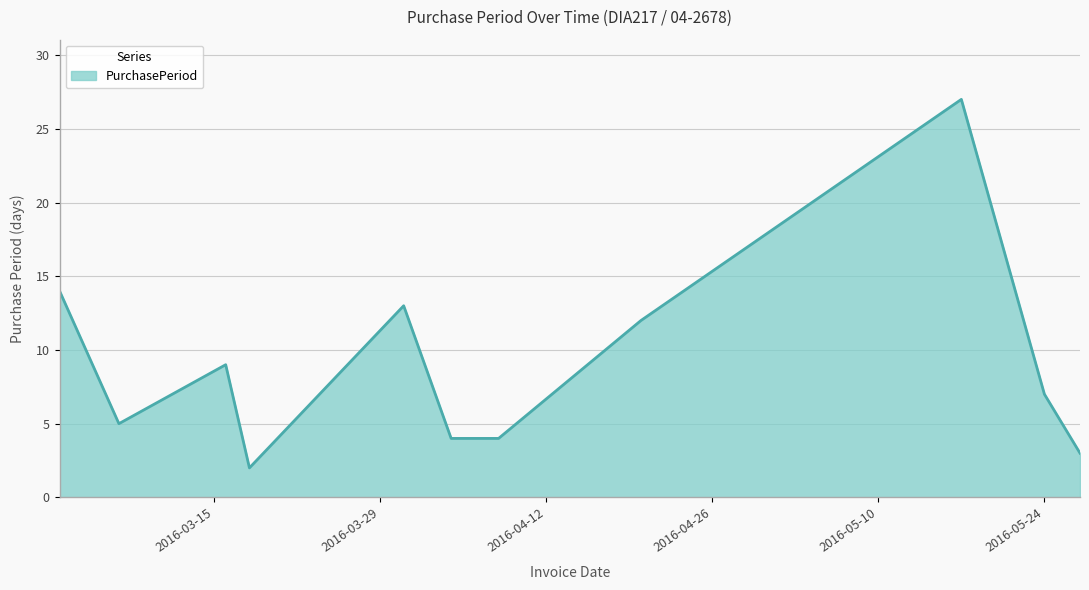

What is the difference between the maximum and minimum values?

25